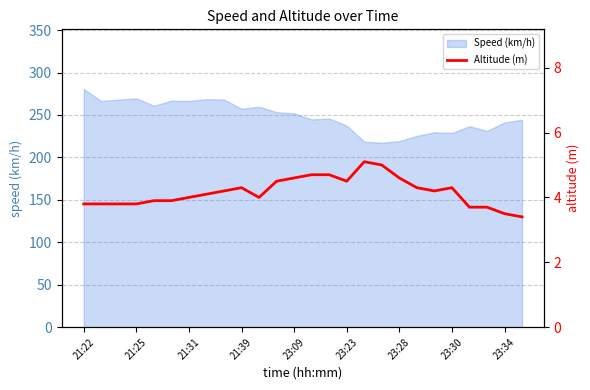

At which label does Speed (km/h) reach its peak?

21:22